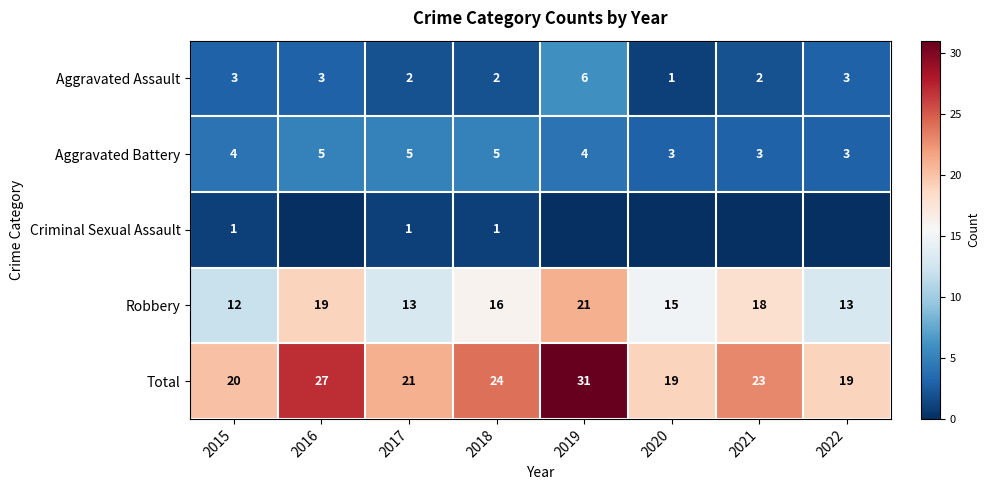

Count the number of categories in the chart.

8